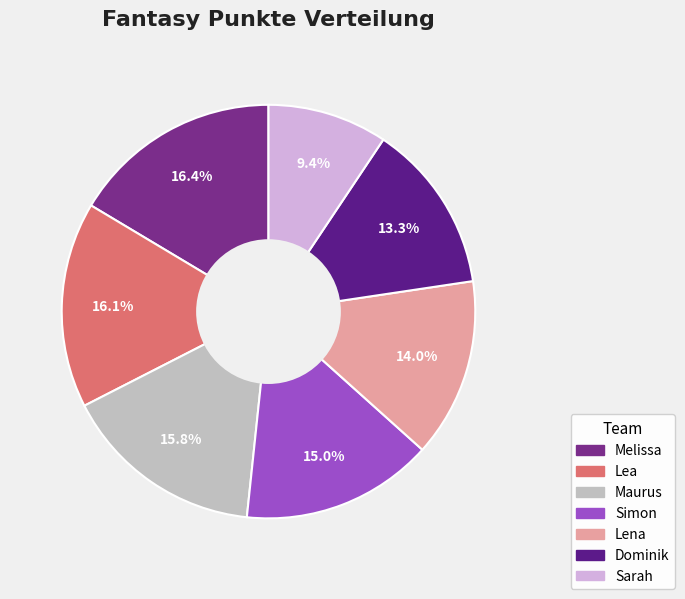

Approximately how many times larger is the value at Simon compared to Sarah?

1.6